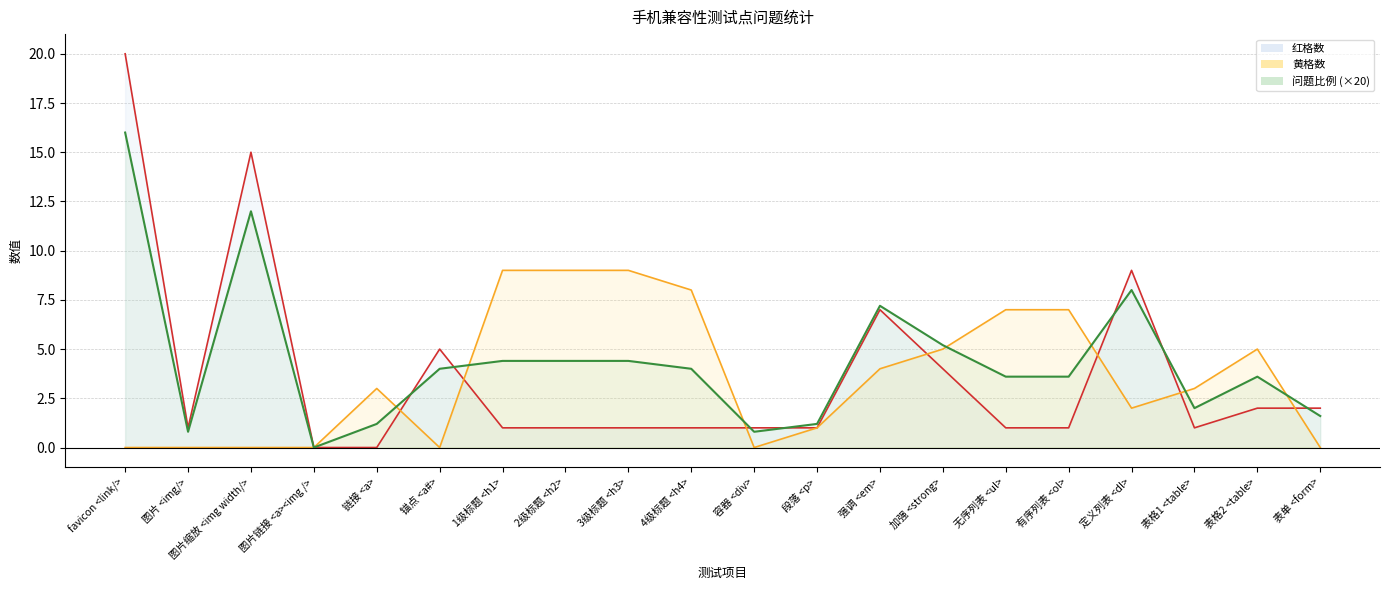

What is the label of the 15th point from the right?

锚点 <a#>